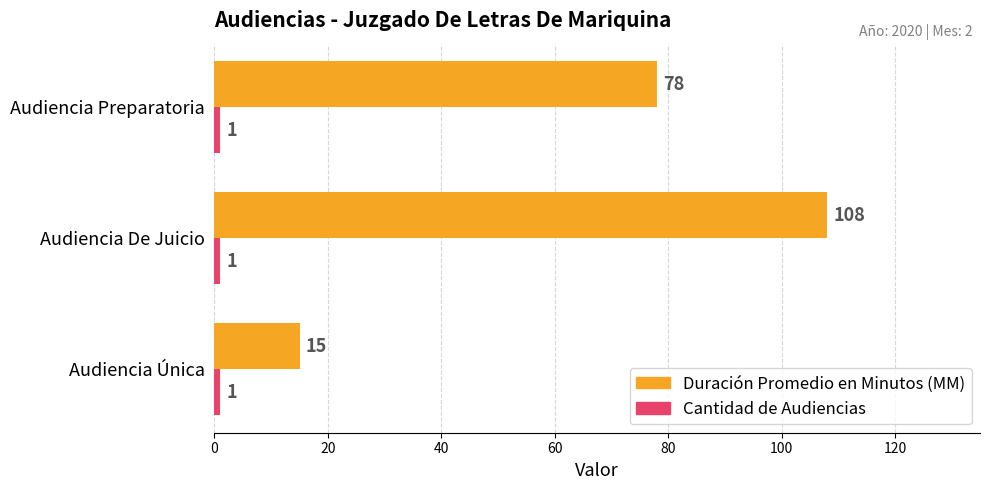

What is the maximum value for Duración Promedio en Minutos (MM)?

108